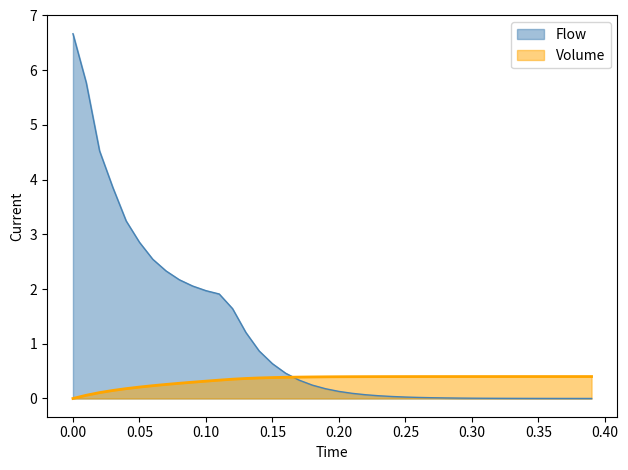

Which series has the largest range (max minus min)?

Flow